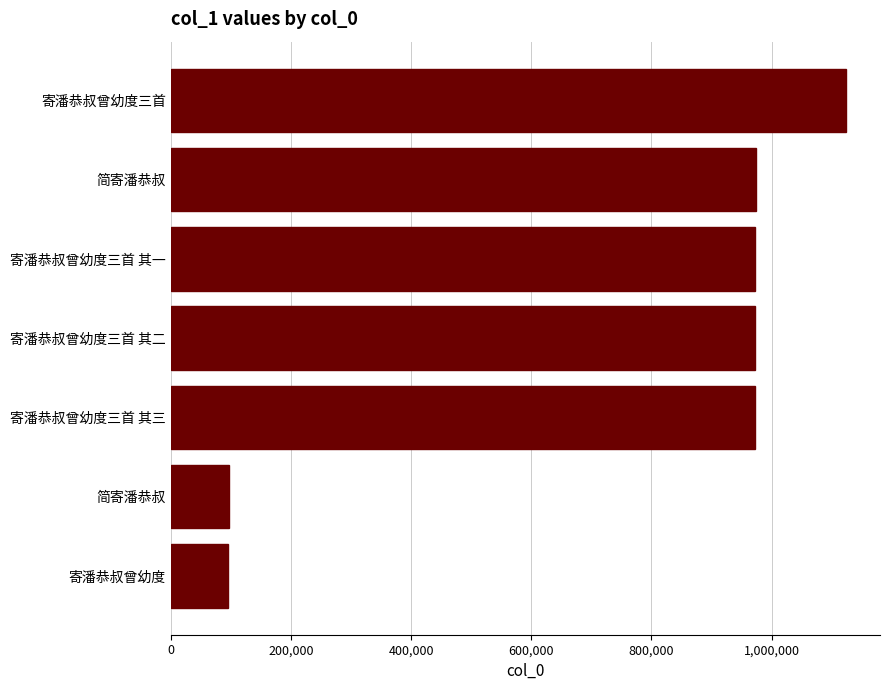

How many bars are there in total?

7